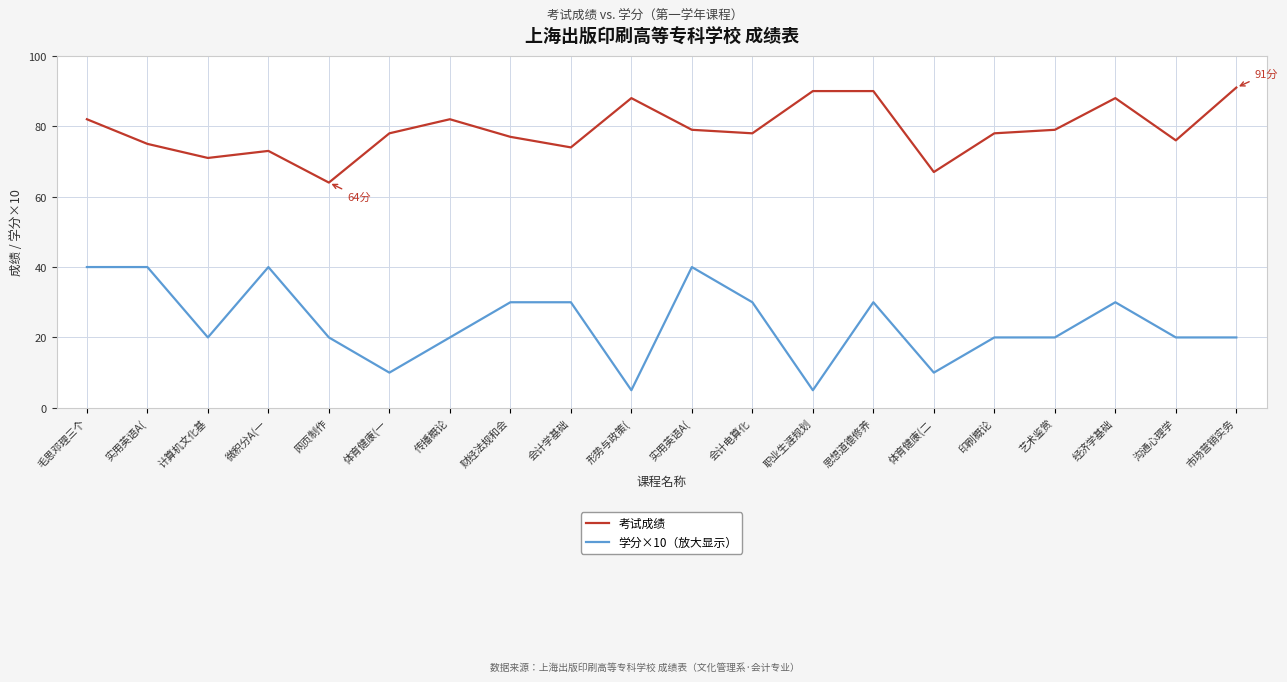

What are all the series names shown in the legend?

考试成绩, 学分×10（放大显示）